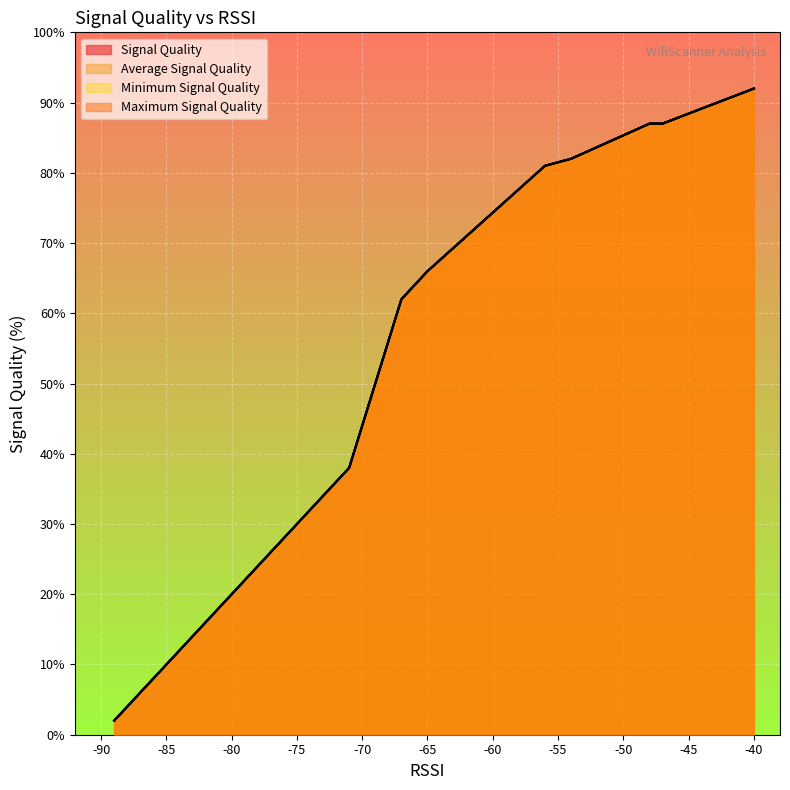

What is the greatest value displayed?

92